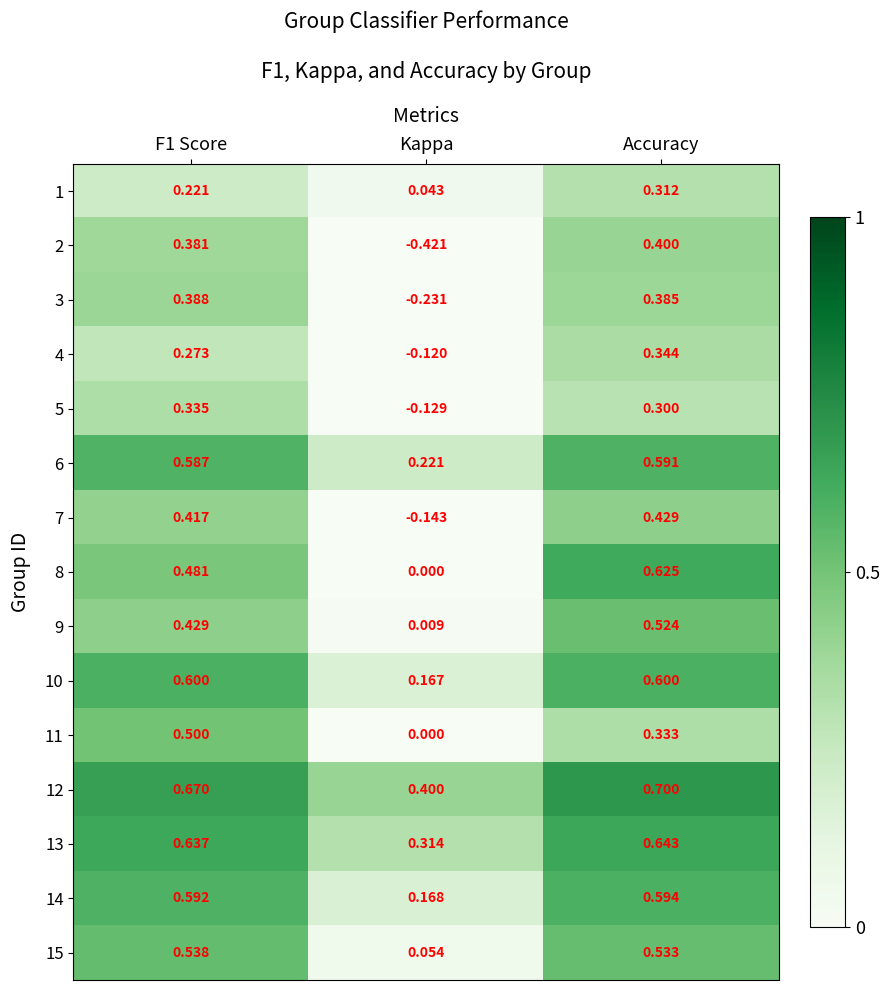

At which category does the chart reach its peak across all series?

Accuracy